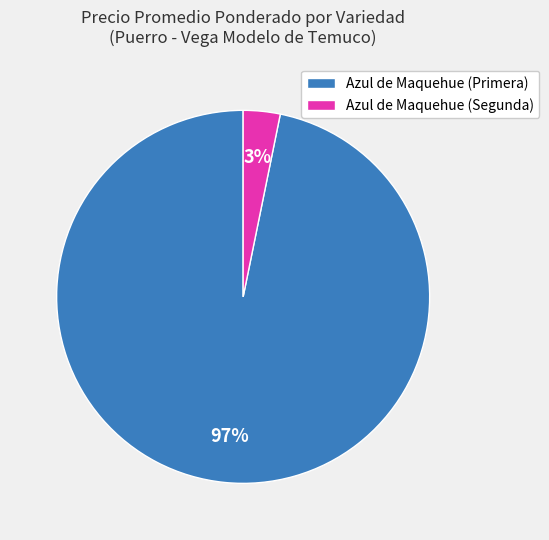

What is the majority slice?

Azul de Maquehue (Primera)